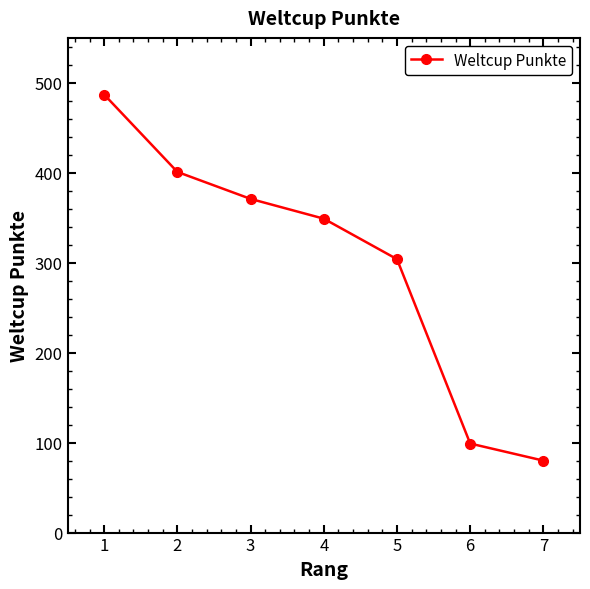

List the labels in order of value, smallest first.

7, 6, 5, 4, 3, 2, 1